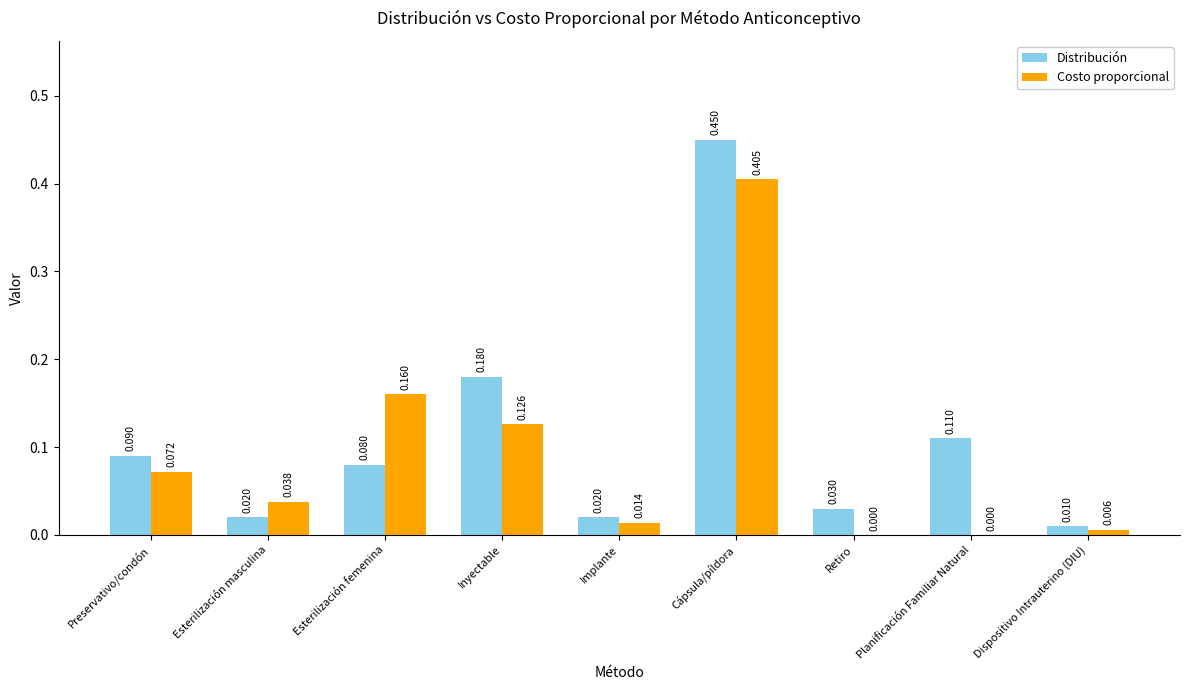

What are all the series names shown in the legend?

Distribución, Costo proporcional